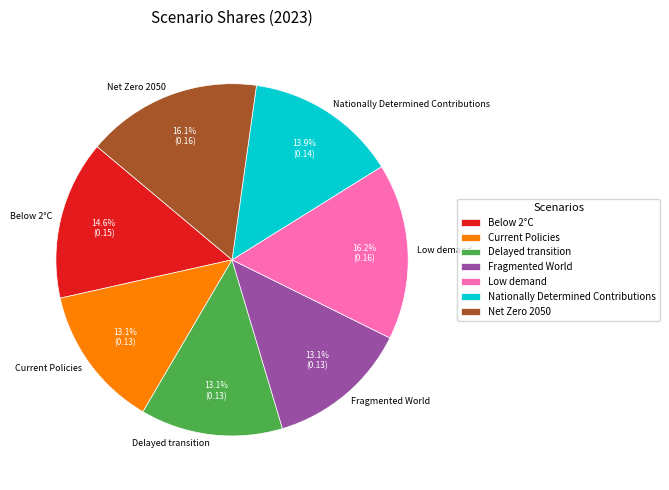

True or false: Low demand accounts for 5% of the total.

False